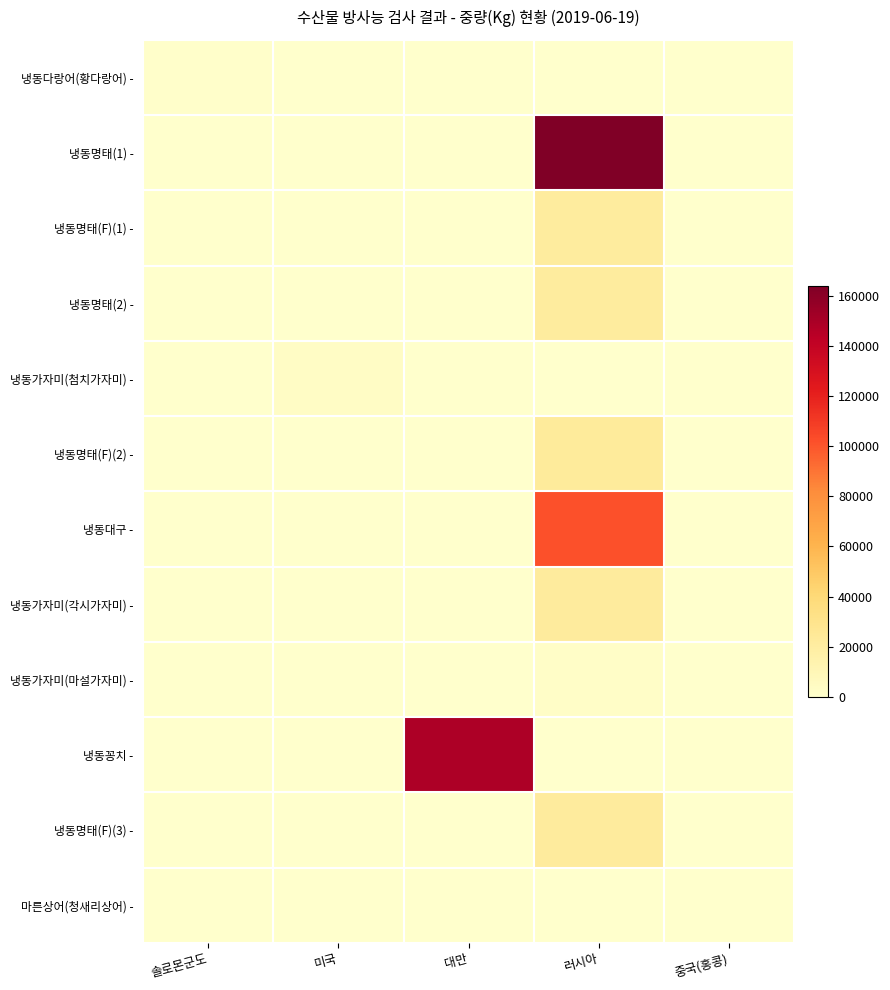

Reading left to right, transcribe all the data shown in this chart.

냉동다랑어(황다랑어) -: 솔로몬군도=960	미국=0	대만=0	러시아=0	중국(홍콩)=0
냉동명태(1) -: 솔로몬군도=0	미국=0	대만=0	러시아=163873	중국(홍콩)=0
냉동명태(F)(1) -: 솔로몬군도=0	미국=0	대만=0	러시아=21750	중국(홍콩)=0
냉동명태(2) -: 솔로몬군도=0	미국=0	대만=0	러시아=21660	중국(홍콩)=0
냉동가자미(첨치가자미) -: 솔로몬군도=0	미국=3210	대만=0	러시아=0	중국(홍콩)=0
냉동명태(F)(2) -: 솔로몬군도=0	미국=0	대만=0	러시아=23000	중국(홍콩)=0
냉동대구 -: 솔로몬군도=0	미국=0	대만=0	러시아=101458	중국(홍콩)=0
냉동가자미(각시가자미) -: 솔로몬군도=0	미국=0	대만=0	러시아=22050	중국(홍콩)=0
냉동가자미(마설가자미) -: 솔로몬군도=0	미국=0	대만=0	러시아=2287	중국(홍콩)=0
냉동꽁치 -: 솔로몬군도=0	미국=0	대만=147916	러시아=0	중국(홍콩)=0
냉동명태(F)(3) -: 솔로몬군도=0	미국=0	대만=0	러시아=21848	중국(홍콩)=0
마른상어(청새리상어) -: 솔로몬군도=0	미국=0	대만=0	러시아=0	중국(홍콩)=39